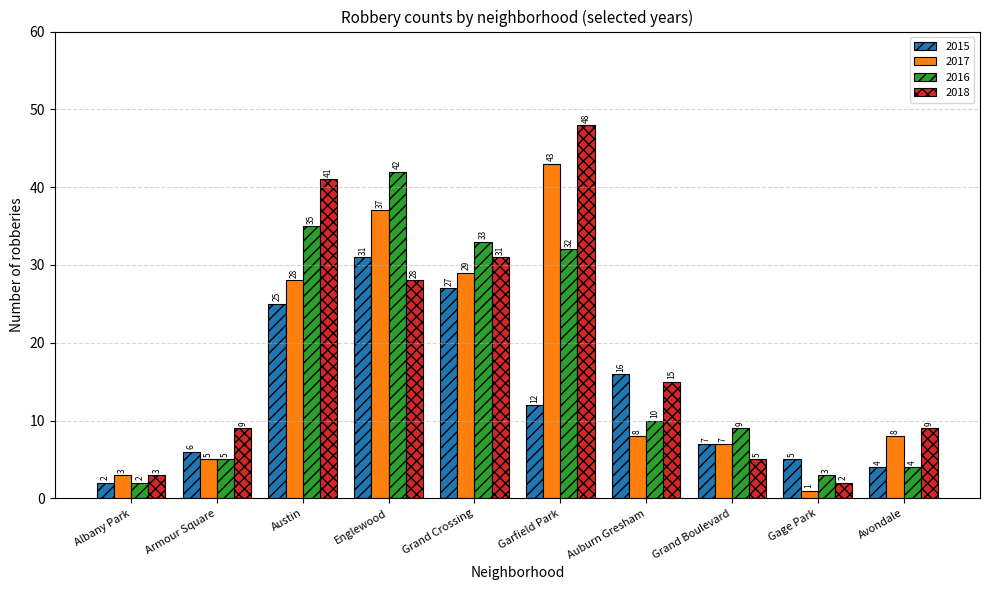

The 2015 series shows 2 at Avondale. True or false?

False